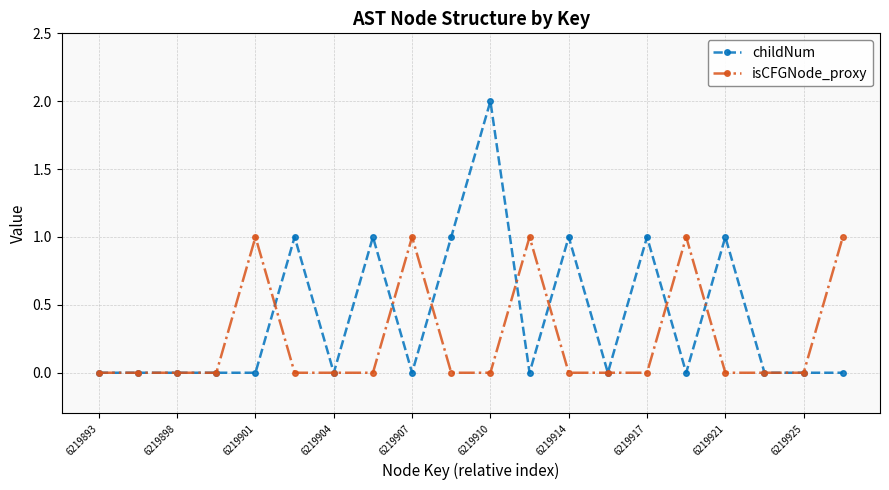

Which series has the largest range (max minus min)?

childNum